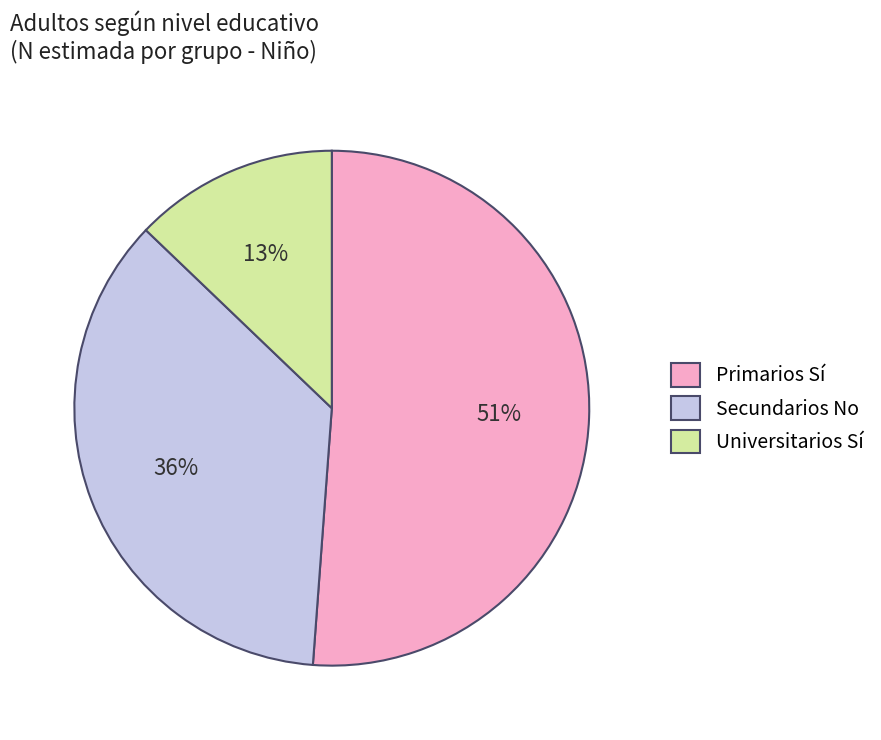

To the nearest percent, what is the average slice percentage?

33%